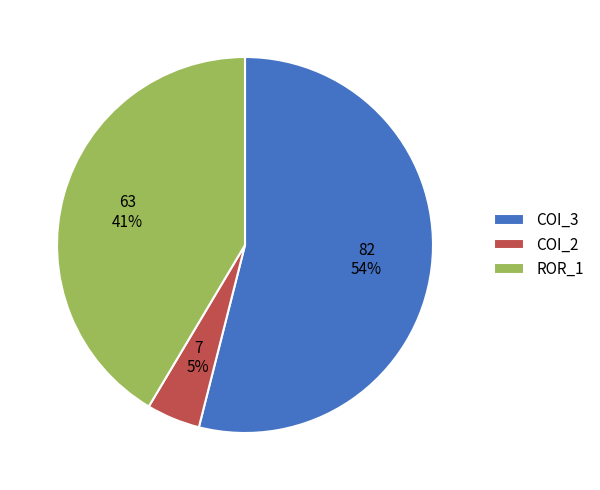

True or false: ROR_1 accounts for 41% of the total.

True